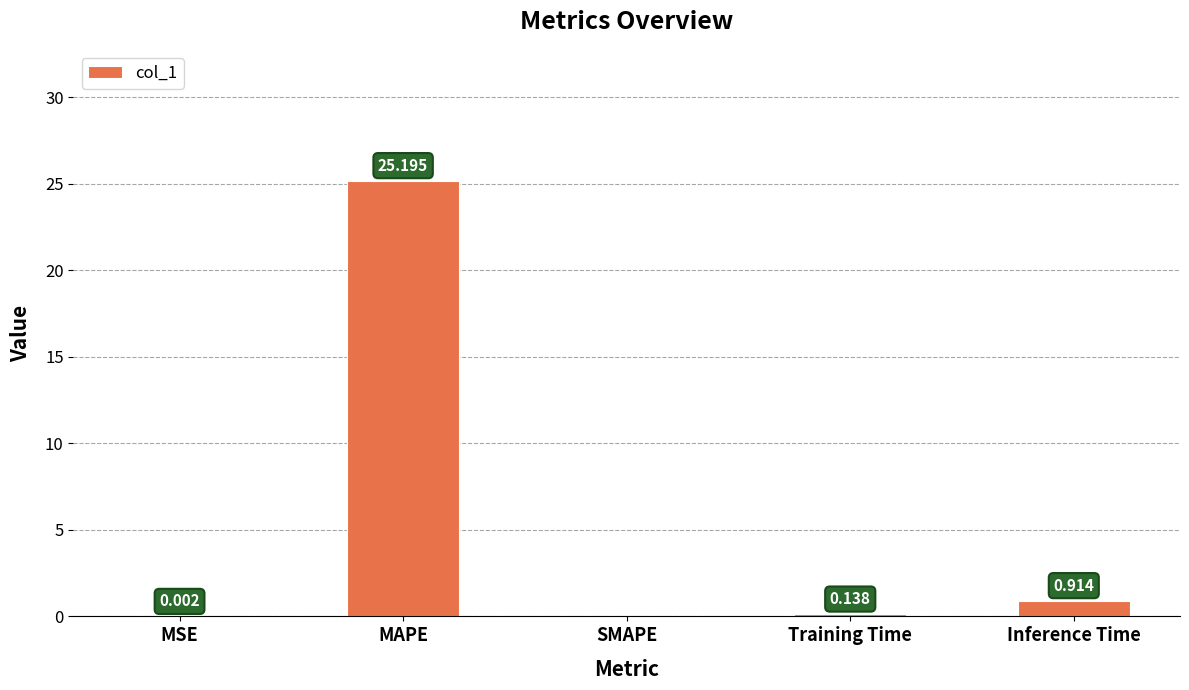

What is the greatest value displayed?

25.2